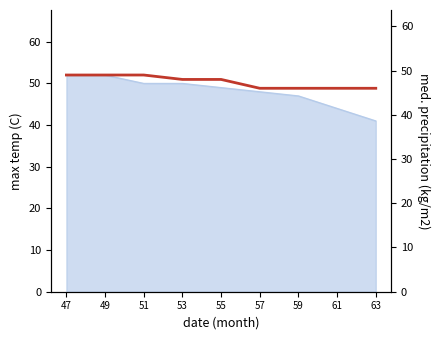

How many values are between 46 and 49?

9